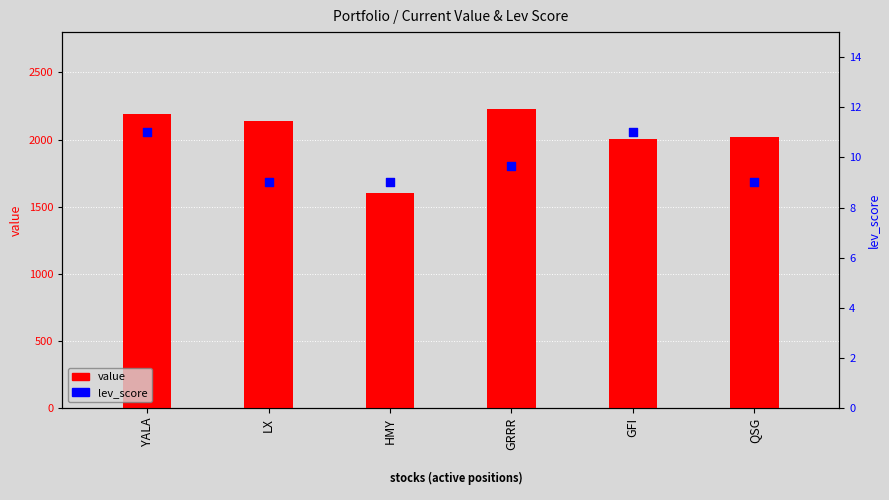

Which series contains the lowest Y value?

lev_score